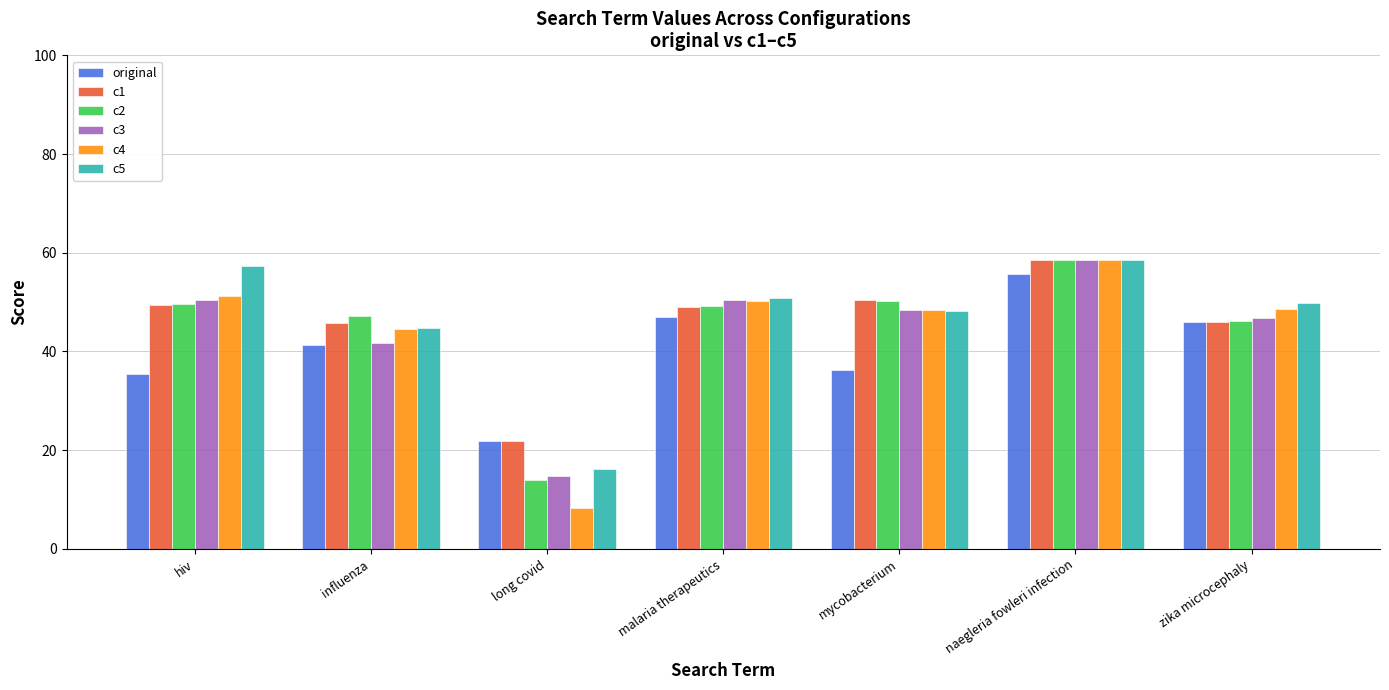

Between hiv and malaria therapeutics, which series saw the biggest shift?

original